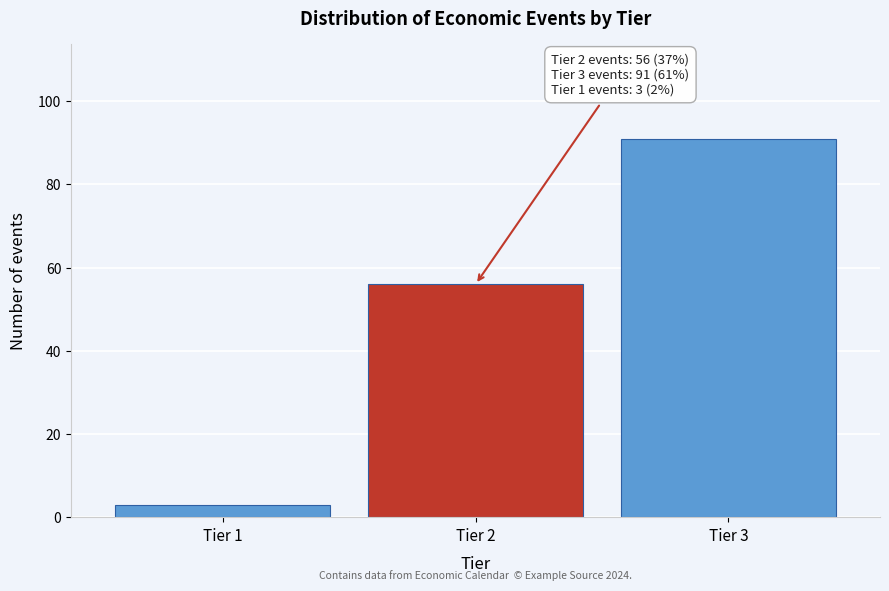

Reading right to left, list all the values displayed in this chart.

91	56	3